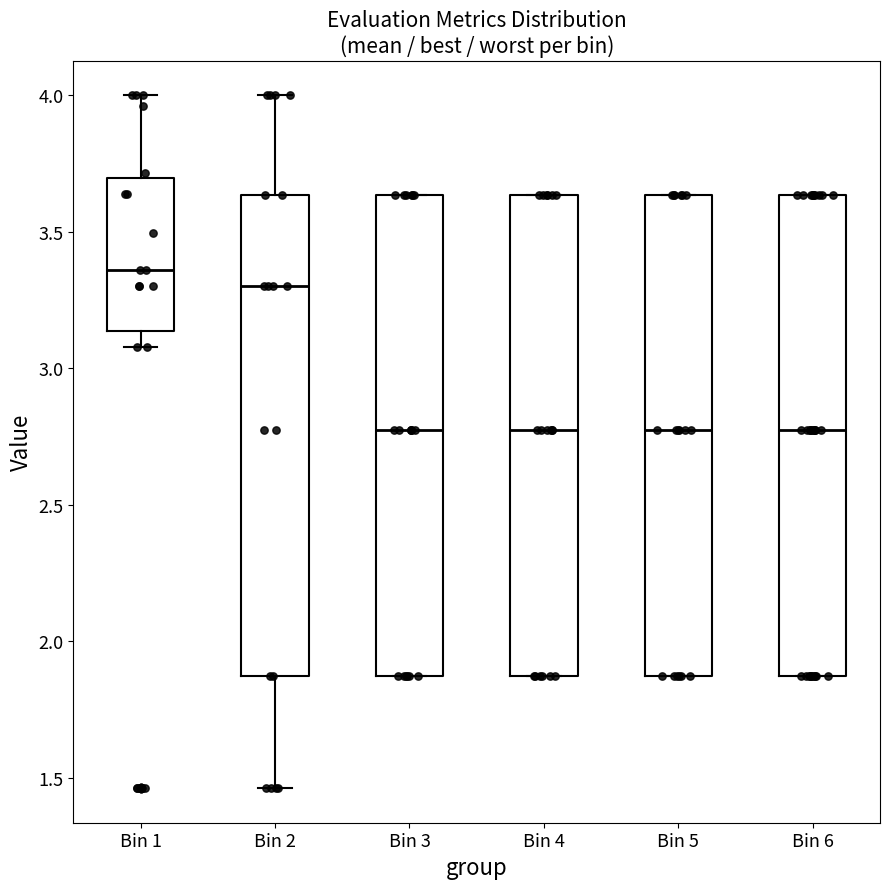

Reading left to right, read every box against the y-axis: the position of its median line, the range the box covers, and the ends of its whiskers. The values are not printed on the chart, so give them approximately, as read against the axis.

Bin 1: median 3.35, box 3.15 to 3.70, whiskers 3.10 to 4.00
Bin 2: median 3.30, box 1.85 to 3.65, whiskers 1.45 to 4.00
Bin 3: median 2.75, box 1.85 to 3.65, whiskers 1.85 to 3.65
Bin 4: median 2.75, box 1.85 to 3.65, whiskers 1.85 to 3.65
Bin 5: median 2.75, box 1.85 to 3.65, whiskers 1.85 to 3.65
Bin 6: median 2.75, box 1.85 to 3.65, whiskers 1.85 to 3.65